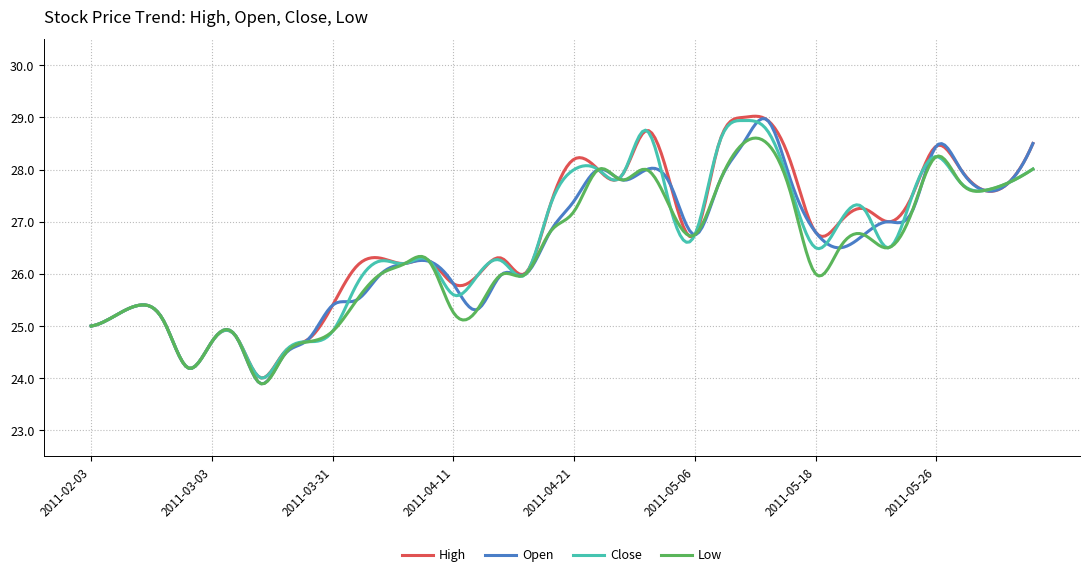

What is the highest value of the High series?

29.0